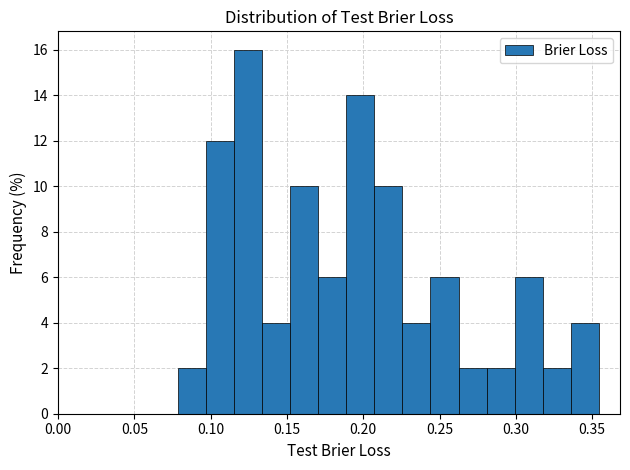

Around what value on the x-axis is the tallest bar? Give the approximate position of its centre, as read against the axis.

0.125